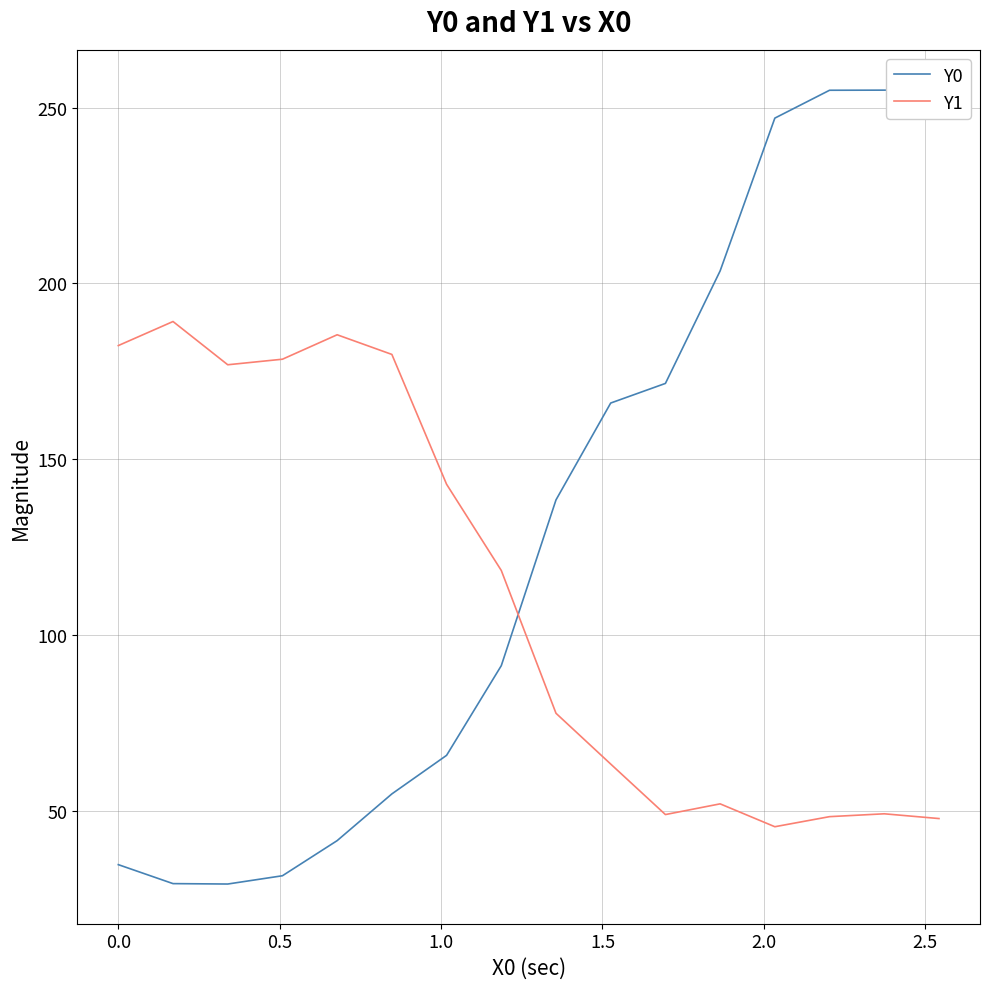

True or false: Y1 and Y0 intersect in this chart.

True